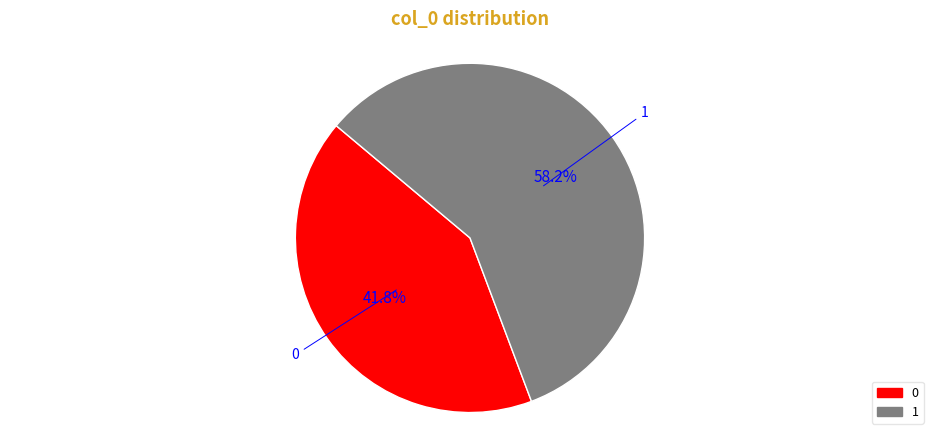

The 0 slice represents 42% of the pie. True or false?

True